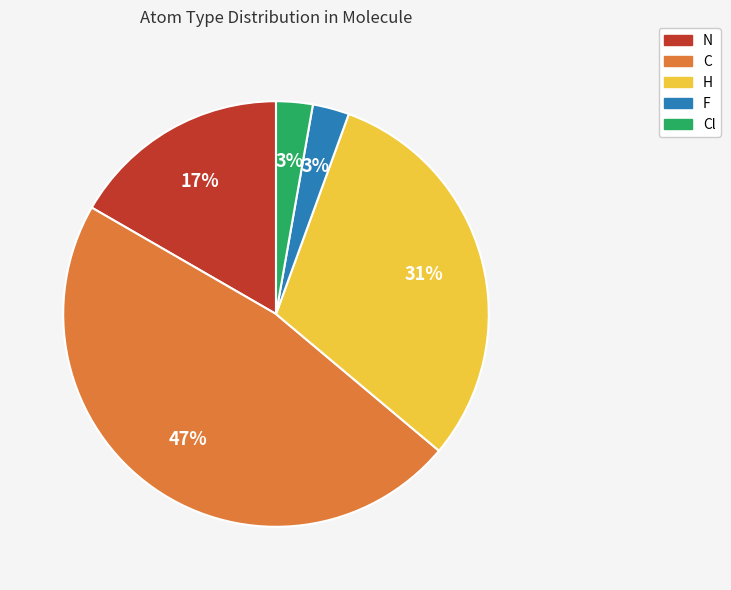

Is there any slice that represents more than half of the pie?

No